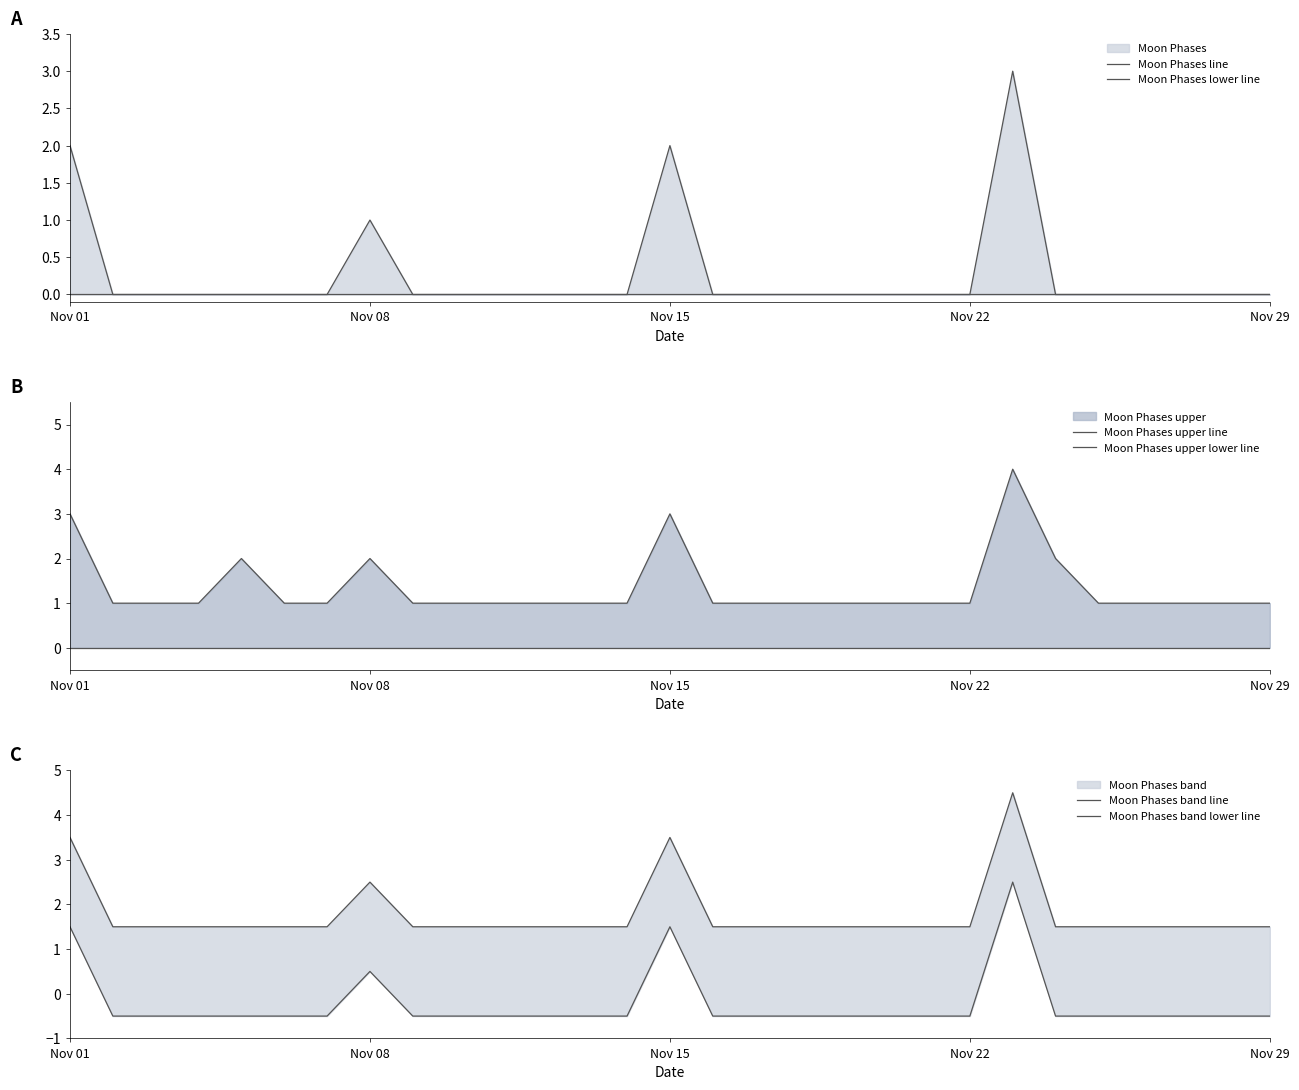

Count the number of categories in the chart.

29